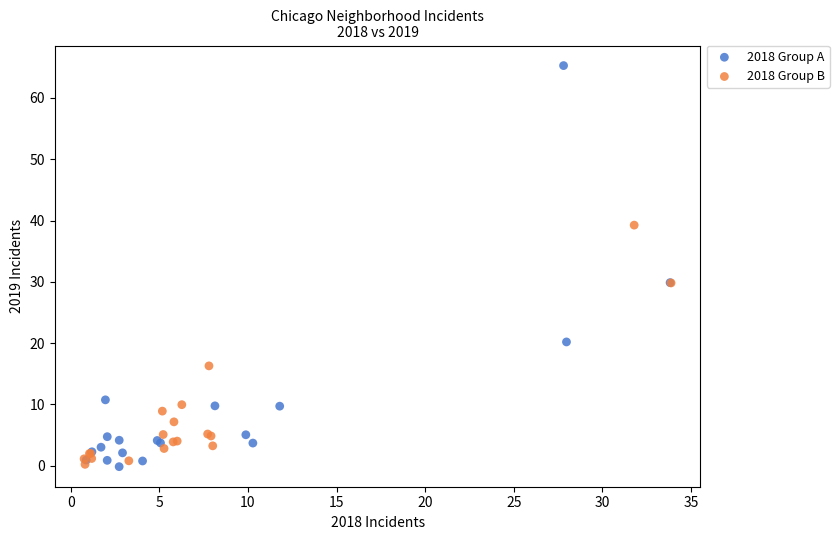

What are all the series names shown in the legend?

2018 Group A, 2018 Group B